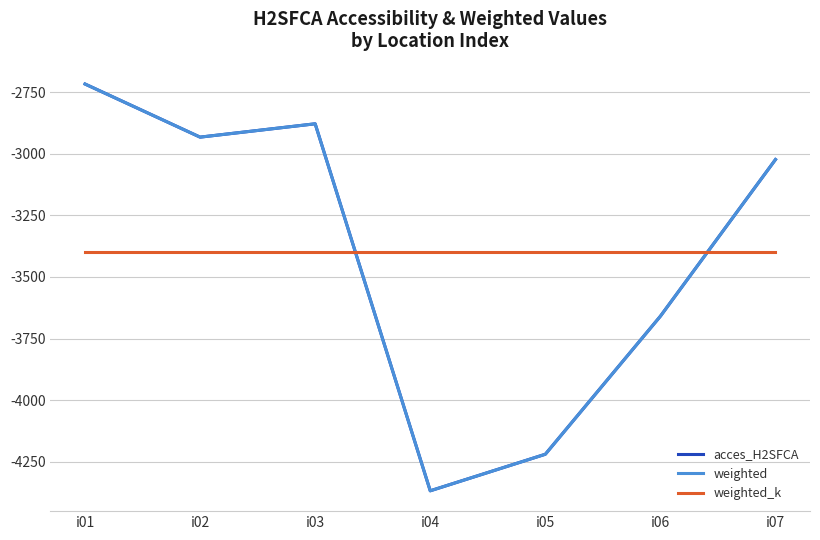

What is the value of the acces_H2SFCA point at the 5th from the left?

-4219.6